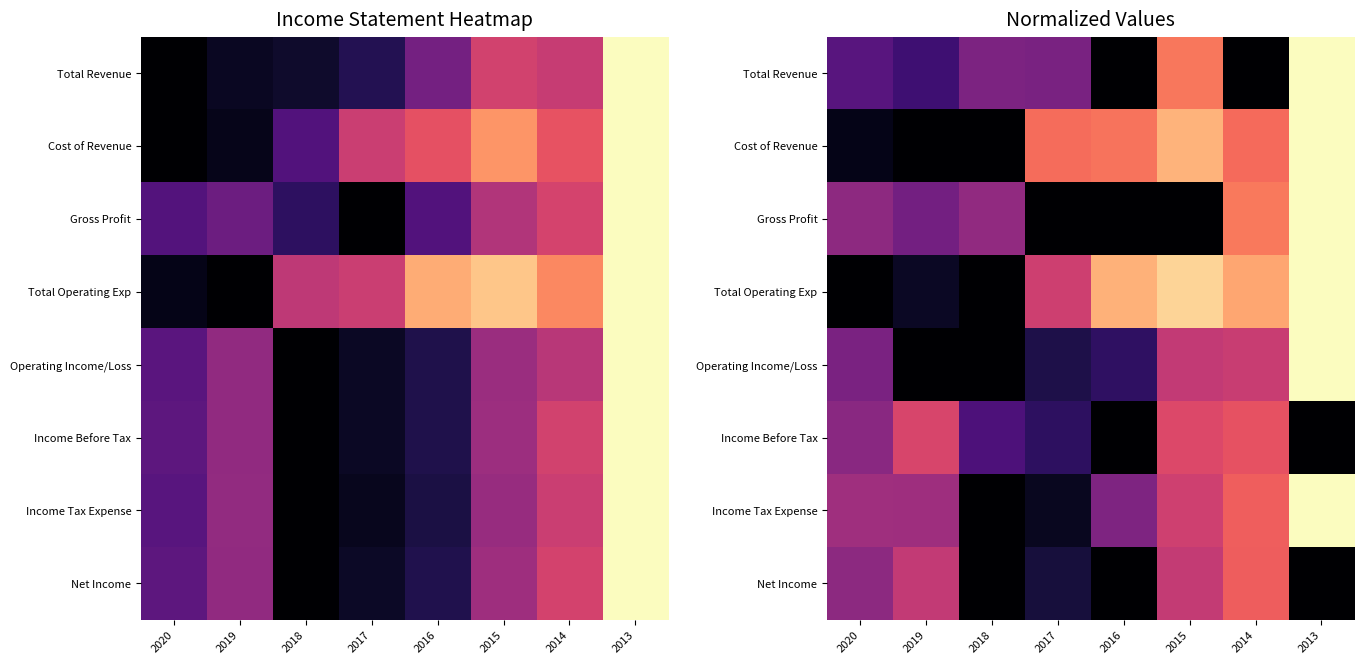

How many data points does each series have?

8